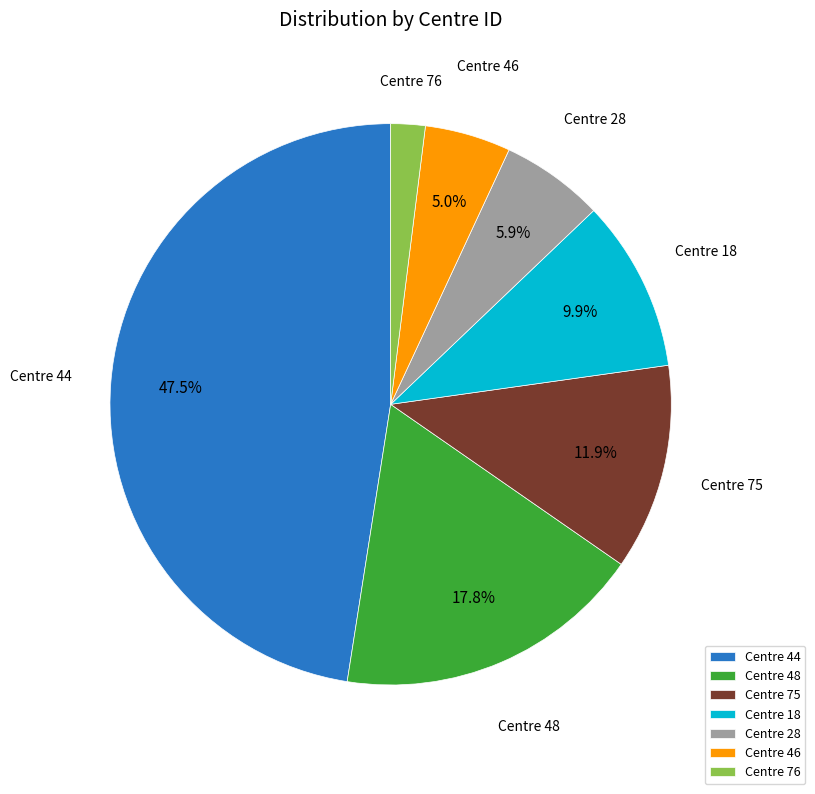

What percentage do Centre 18 and Centre 48 together represent?

27.7%